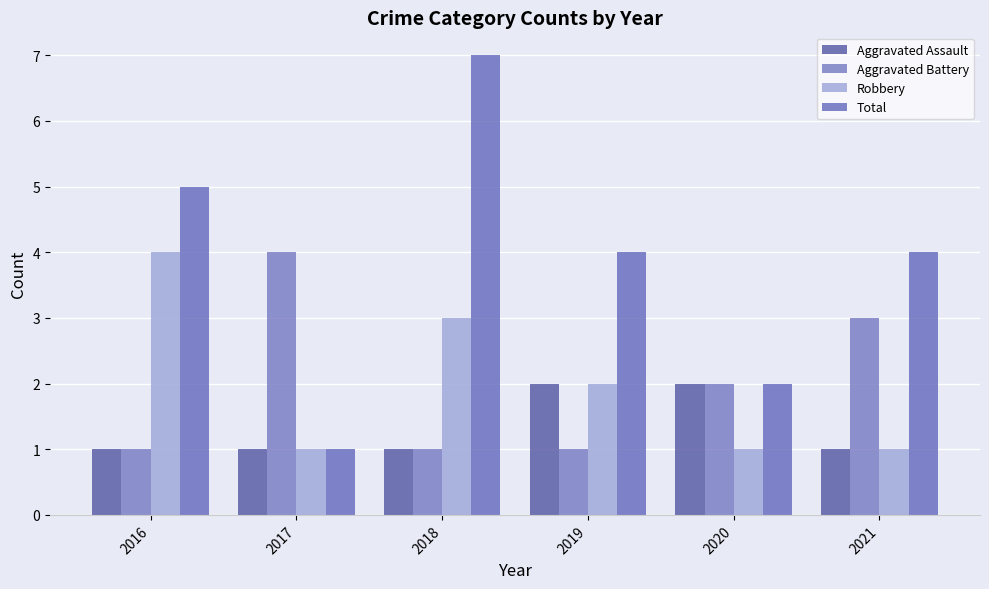

What is the difference between the maximum and second lowest values in the Robbery series?

3